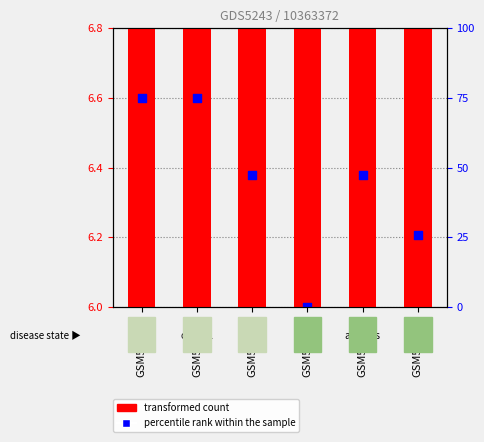

Which series reaches the minimum Y coordinate?

transformed count